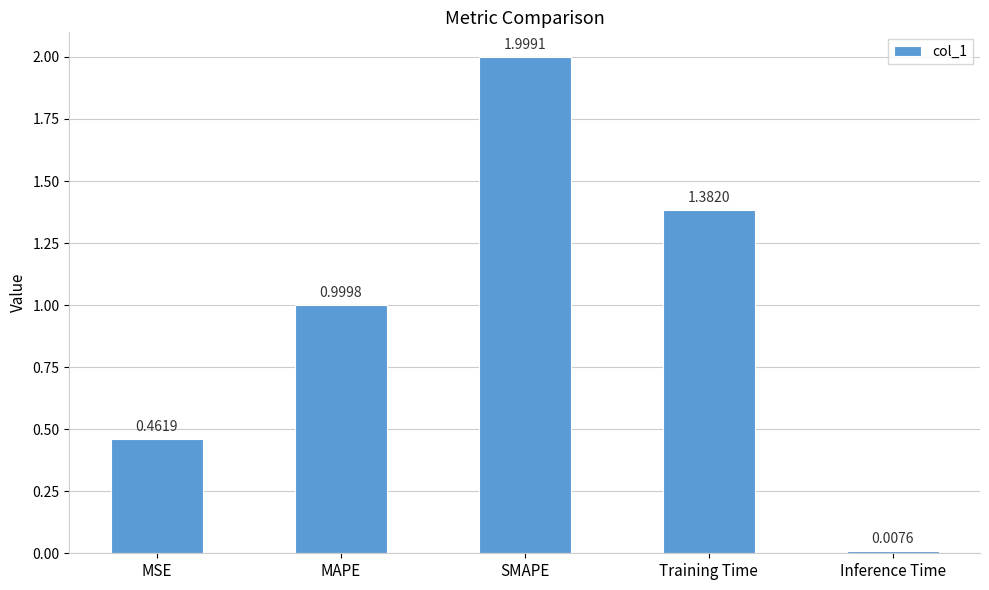

At which label is the value closest to 1?

MAPE